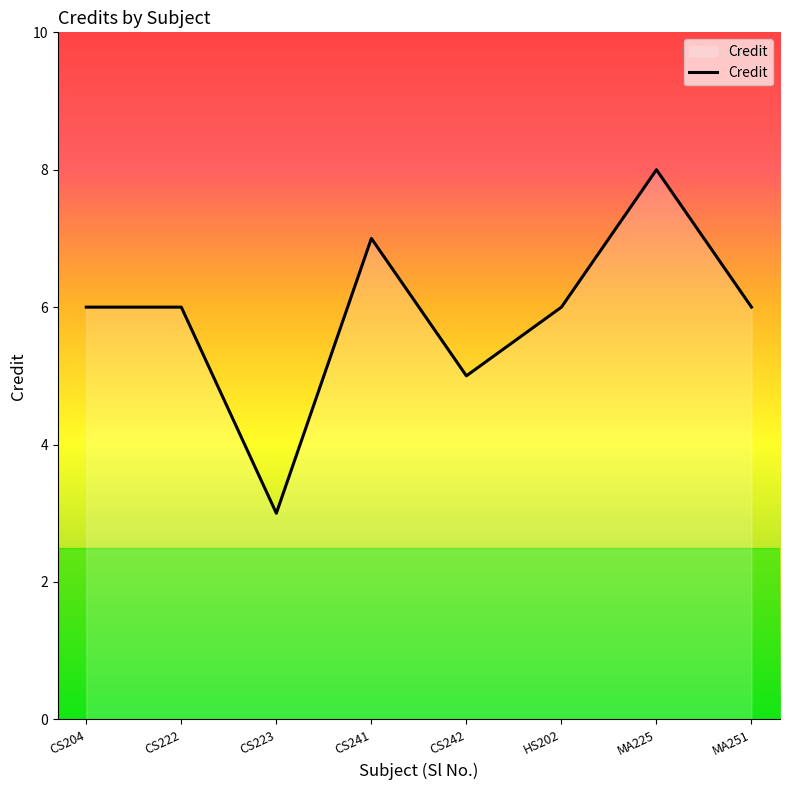

Between CS204 and CS242, which is larger?

CS204